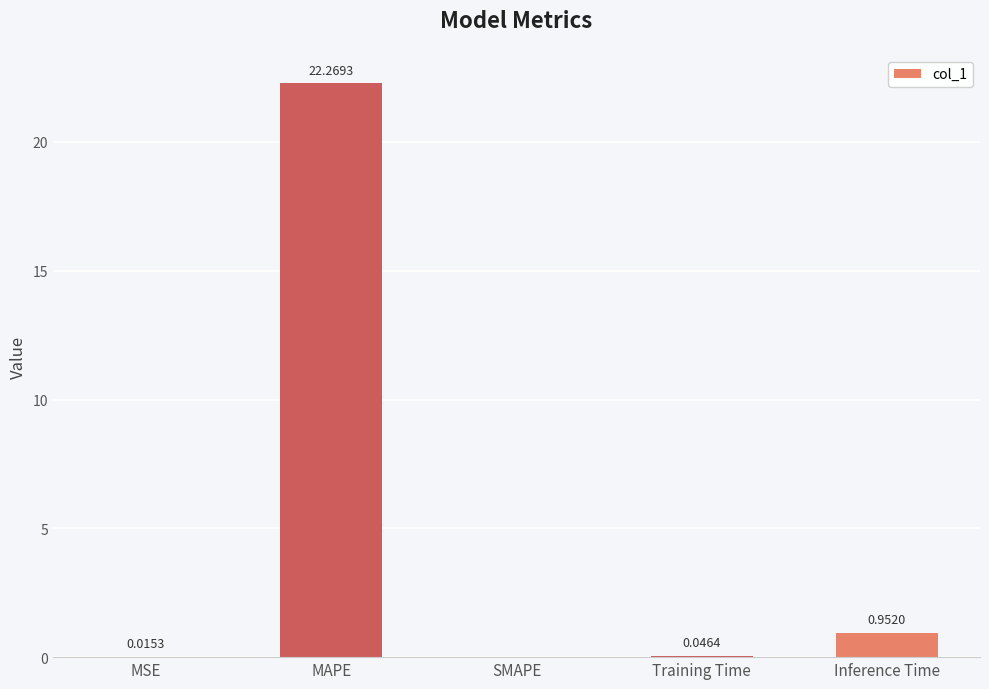

What is the average value?

4.7